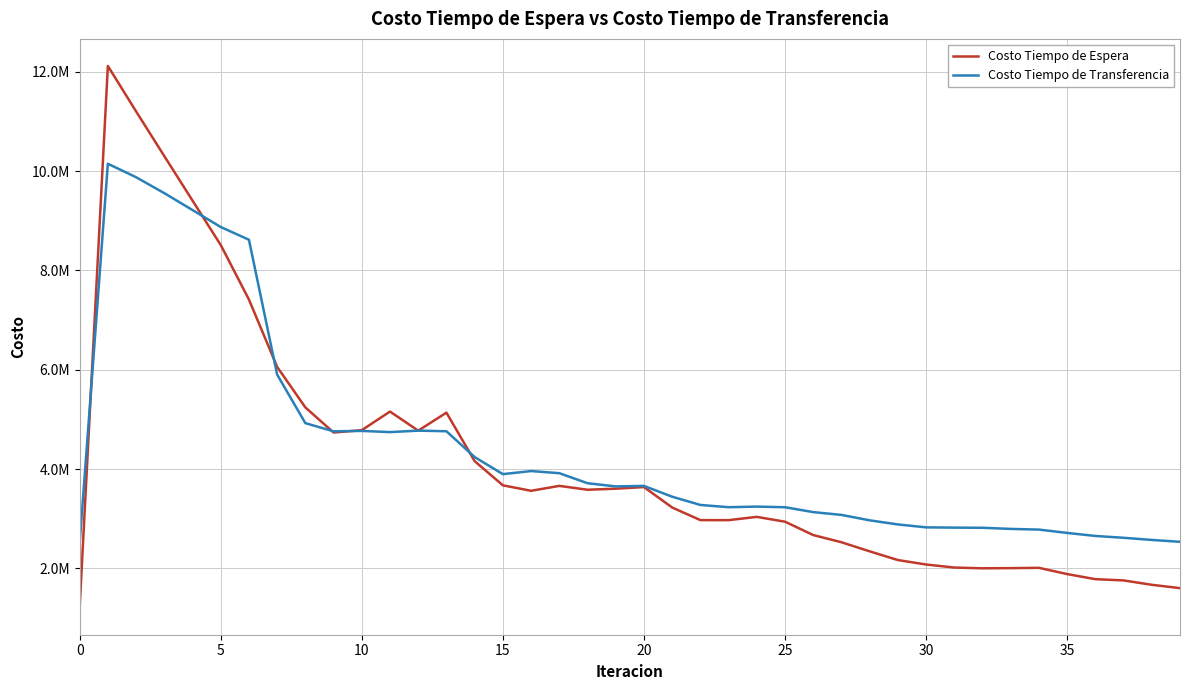

Rank the series by their average value, from lowest to highest.

Costo Tiempo de Espera, Costo Tiempo de Transferencia